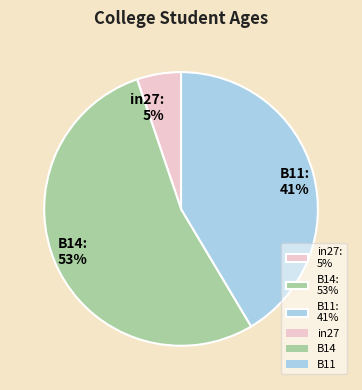

To the nearest percent, what portion does B11: 41% represent?

41%